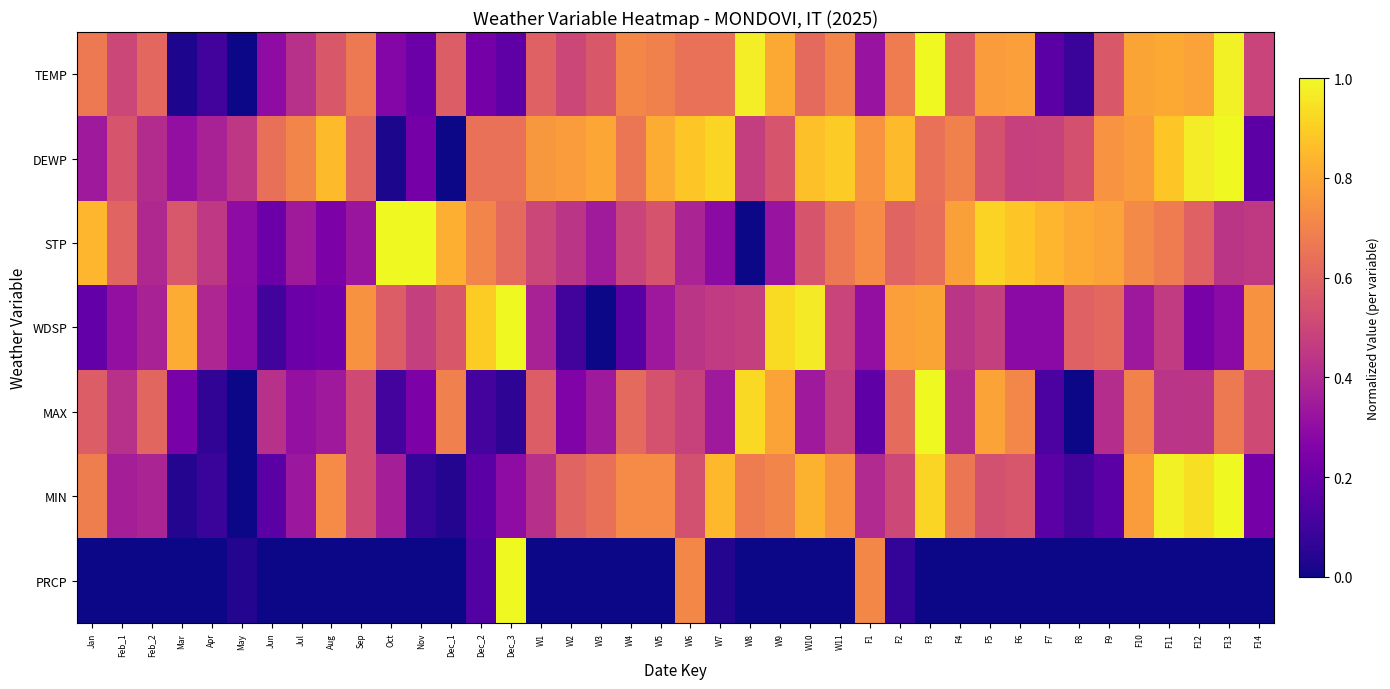

Reading left to right, list all the values displayed in this chart.

TEMP: Jan=0.7	Feb_1=0.5	Feb_2=0.6	Mar=0.0	Apr=0.1	May=0.0	Jun=0.3	Jul=0.4	Aug=0.6	Sep=0.7	Oct=0.3	Nov=0.2	Dec_1=0.6	Dec_2=0.2	Dec_3=0.2	W1=0.6	W2=0.5	W3=0.6	W4=0.7	W5=0.7	W6=0.6	W7=0.6	W8=1.0	W9=0.8	W10=0.6	W11=0.7	F1=0.3	F2=0.7	F3=1.0	F4=0.6	F5=0.8	F6=0.8	F7=0.2	F8=0.1	F9=0.6	F10=0.8	F11=0.8	F12=0.8	F13=1.0	F14=0.5
DEWP: Jan=0.3	Feb_1=0.5	Feb_2=0.4	Mar=0.3	Apr=0.4	May=0.4	Jun=0.6	Jul=0.7	Aug=0.9	Sep=0.6	Oct=0.0	Nov=0.2	Dec_1=0.0	Dec_2=0.6	Dec_3=0.6	W1=0.8	W2=0.8	W3=0.8	W4=0.7	W5=0.8	W6=0.9	W7=0.9	W8=0.5	W9=0.5	W10=0.9	W11=0.9	F1=0.7	F2=0.9	F3=0.6	F4=0.7	F5=0.5	F6=0.5	F7=0.5	F8=0.5	F9=0.7	F10=0.8	F11=0.9	F12=1.0	F13=1.0	F14=0.2
STP: Jan=0.8	Feb_1=0.6	Feb_2=0.4	Mar=0.6	Apr=0.5	May=0.3	Jun=0.2	Jul=0.3	Aug=0.2	Sep=0.3	Oct=1.0	Nov=1.0	Dec_1=0.8	Dec_2=0.7	Dec_3=0.6	W1=0.5	W2=0.4	W3=0.3	W4=0.5	W5=0.5	W6=0.4	W7=0.3	W8=0.0	W9=0.3	W10=0.5	W11=0.7	F1=0.7	F2=0.6	F3=0.6	F4=0.8	F5=0.9	F6=0.9	F7=0.8	F8=0.8	F9=0.8	F10=0.7	F11=0.7	F12=0.6	F13=0.4	F14=0.5
WDSP: Jan=0.2	Feb_1=0.3	Feb_2=0.4	Mar=0.8	Apr=0.4	May=0.3	Jun=0.1	Jul=0.2	Aug=0.2	Sep=0.7	Oct=0.6	Nov=0.5	Dec_1=0.6	Dec_2=0.9	Dec_3=1.0	W1=0.4	W2=0.1	W3=0.0	W4=0.2	W5=0.3	W6=0.4	W7=0.5	W8=0.5	W9=0.9	W10=1.0	W11=0.5	F1=0.3	F2=0.8	F3=0.8	F4=0.4	F5=0.5	F6=0.3	F7=0.3	F8=0.6	F9=0.6	F10=0.3	F11=0.5	F12=0.2	F13=0.3	F14=0.7
MAX: Jan=0.6	Feb_1=0.4	Feb_2=0.6	Mar=0.2	Apr=0.1	May=0.0	Jun=0.4	Jul=0.3	Aug=0.3	Sep=0.5	Oct=0.1	Nov=0.2	Dec_1=0.7	Dec_2=0.1	Dec_3=0.1	W1=0.6	W2=0.3	W3=0.3	W4=0.6	W5=0.5	W6=0.5	W7=0.3	W8=0.9	W9=0.8	W10=0.3	W11=0.5	F1=0.2	F2=0.6	F3=1.0	F4=0.4	F5=0.8	F6=0.7	F7=0.1	F8=0.0	F9=0.4	F10=0.7	F11=0.4	F12=0.4	F13=0.7	F14=0.5
MIN: Jan=0.7	Feb_1=0.4	Feb_2=0.4	Mar=0.0	Apr=0.1	May=0.0	Jun=0.2	Jul=0.3	Aug=0.7	Sep=0.5	Oct=0.4	Nov=0.1	Dec_1=0.0	Dec_2=0.2	Dec_3=0.3	W1=0.4	W2=0.6	W3=0.6	W4=0.7	W5=0.7	W6=0.5	W7=0.8	W8=0.7	W9=0.7	W10=0.8	W11=0.7	F1=0.4	F2=0.5	F3=0.9	F4=0.7	F5=0.5	F6=0.6	F7=0.2	F8=0.1	F9=0.2	F10=0.8	F11=1.0	F12=0.9	F13=1.0	F14=0.2
PRCP: Jan=0.0	Feb_1=0.0	Feb_2=0.0	Mar=0.0	Apr=0.0	May=0.0	Jun=0.0	Jul=0.0	Aug=0.0	Sep=0.0	Oct=0.0	Nov=0.0	Dec_1=0.0	Dec_2=0.1	Dec_3=1.0	W1=0.0	W2=0.0	W3=0.0	W4=0.0	W5=0.0	W6=0.7	W7=0.0	W8=0.0	W9=0.0	W10=0.0	W11=0.0	F1=0.7	F2=0.1	F3=0.0	F4=0.0	F5=0.0	F6=0.0	F7=0.0	F8=0.0	F9=0.0	F10=0.0	F11=0.0	F12=0.0	F13=0.0	F14=0.0